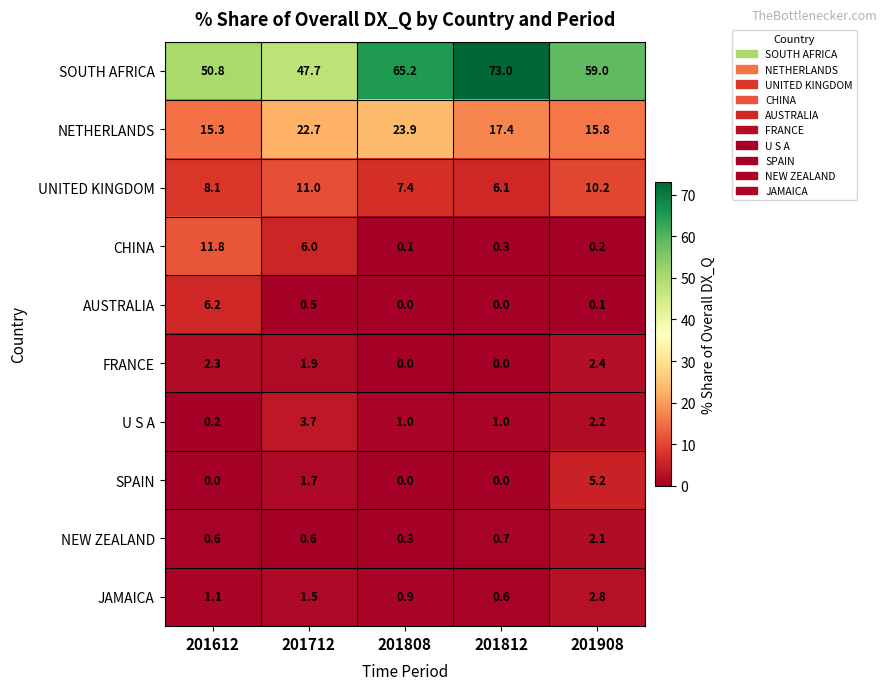

What is the average value of the AUSTRALIA series?

1.4